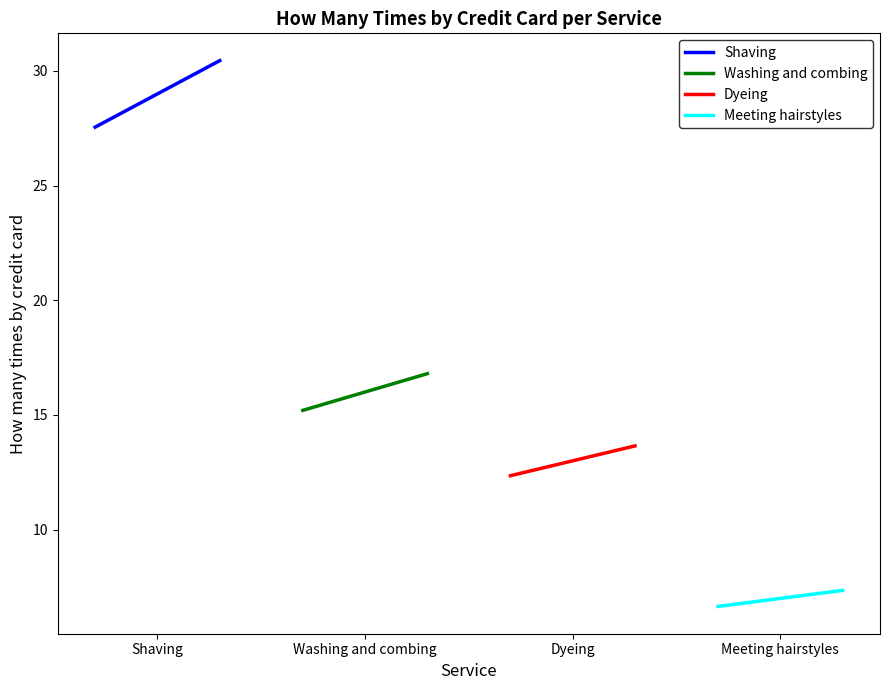

Which series changed the most between Shaving and Washing and combing?

Shaving